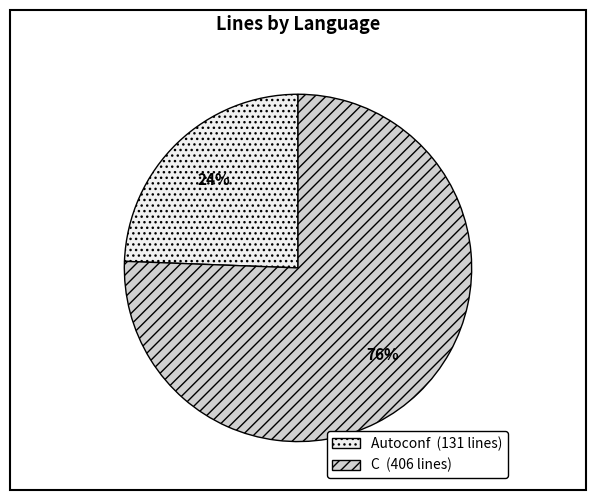

Between Autoconf and C, which is larger?

C